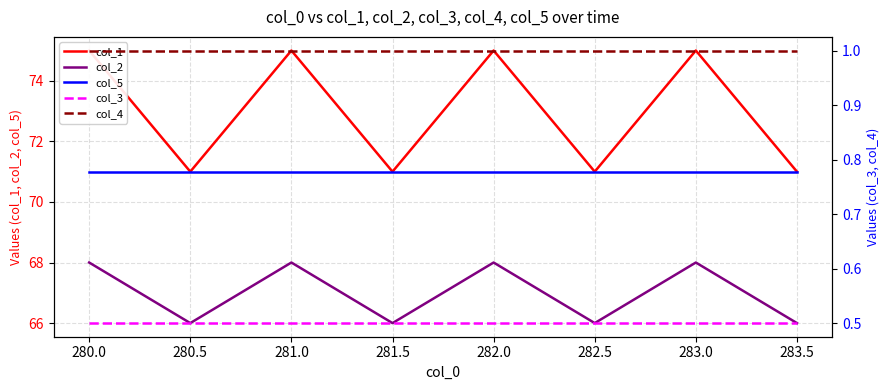

Is the value of col_2 at 280.0 greater than the value of col_5 at 280.0?

No